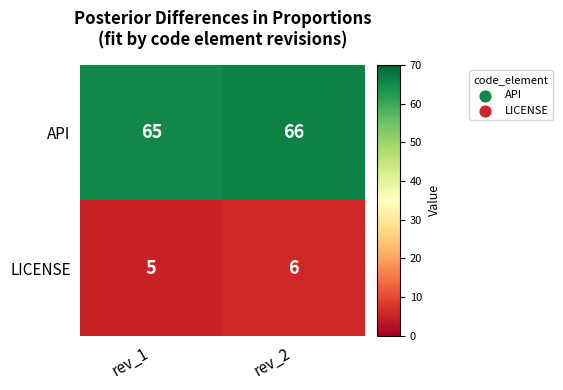

The LICENSE series shows 6 at rev_2. True or false?

True